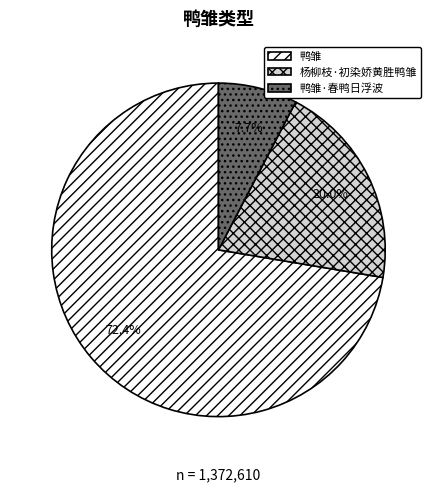

The 鸭雏·春鸭日浮波 slice represents 19% of the pie. True or false?

False